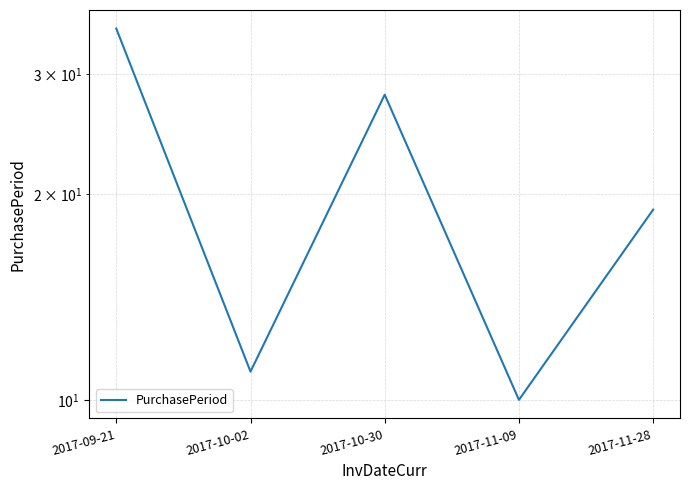

The value at 2017-10-02 is 11. True or false?

True